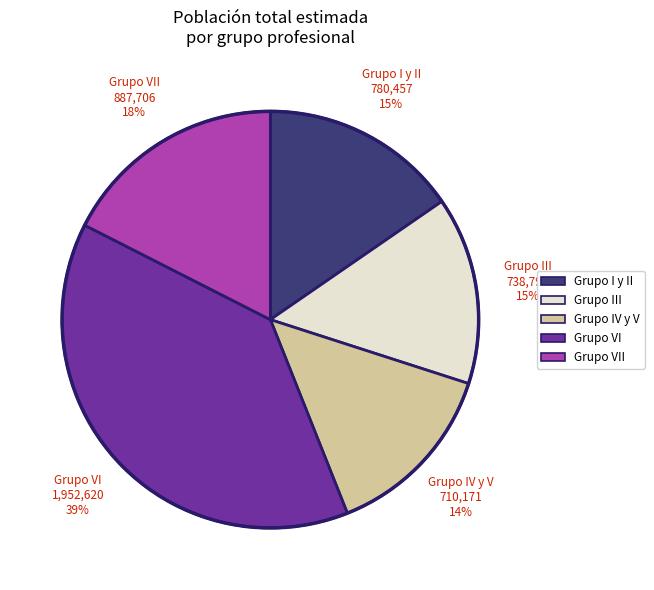

To the nearest percent, what is the average slice percentage?

20%